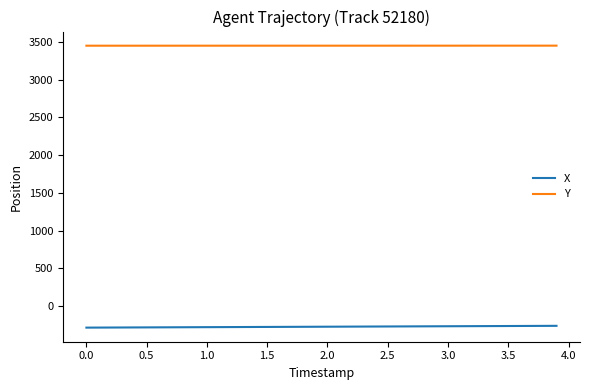

Rank the series by their average value, from highest to lowest.

Y, X